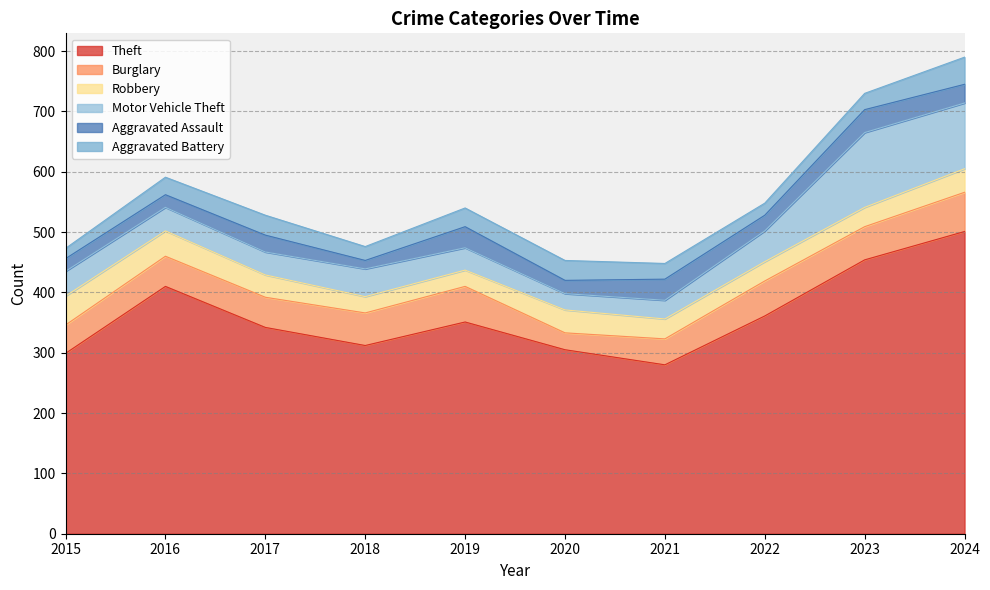

Which label corresponds to the largest value in the chart?

2024